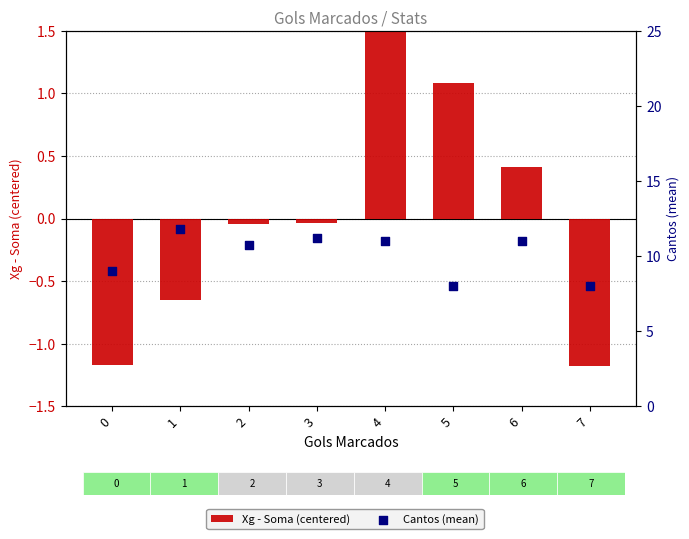

What are all the series names shown in the legend?

Xg - Soma (centered), Cantos (mean)